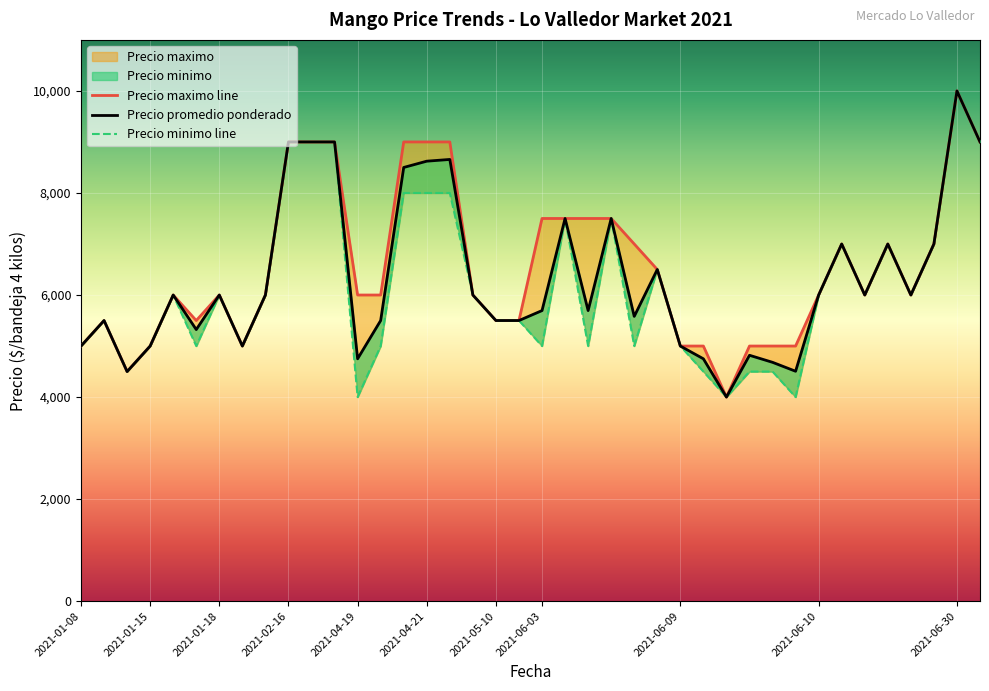

Does the chart display data point markers on the line(s)?

No